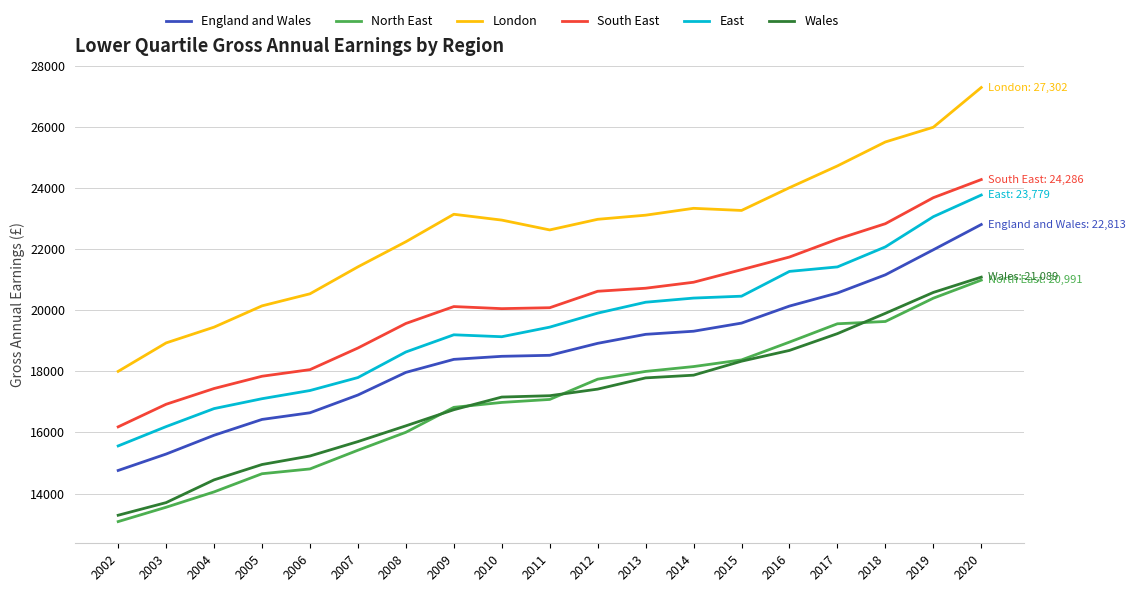

True or false: South East and Wales cross at least once.

False